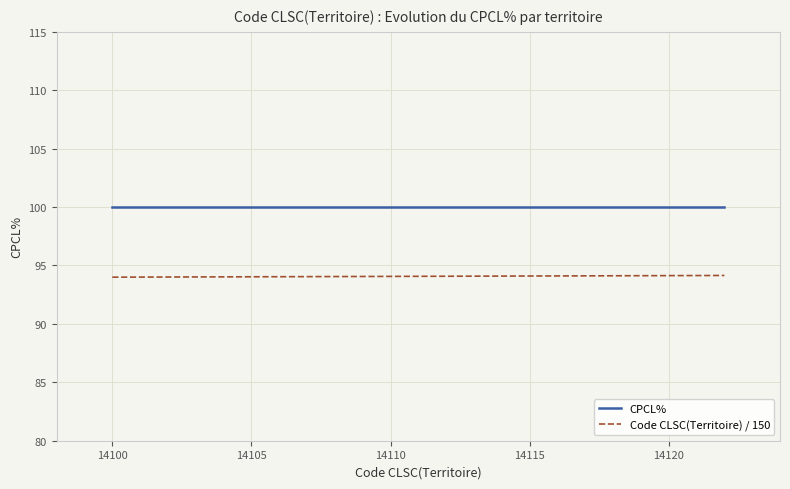

How many categories are shown in the chart?

15